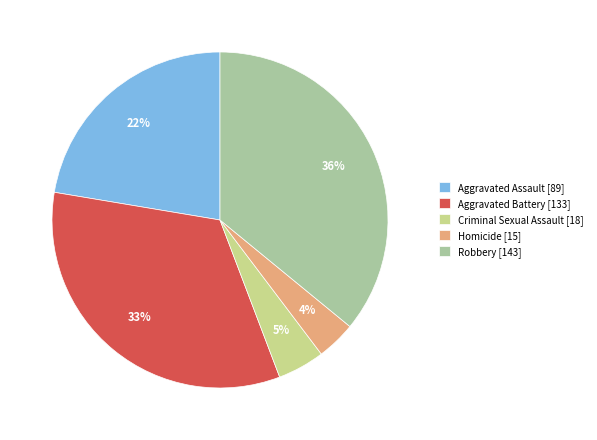

To the nearest percent, what is the average slice percentage?

20%